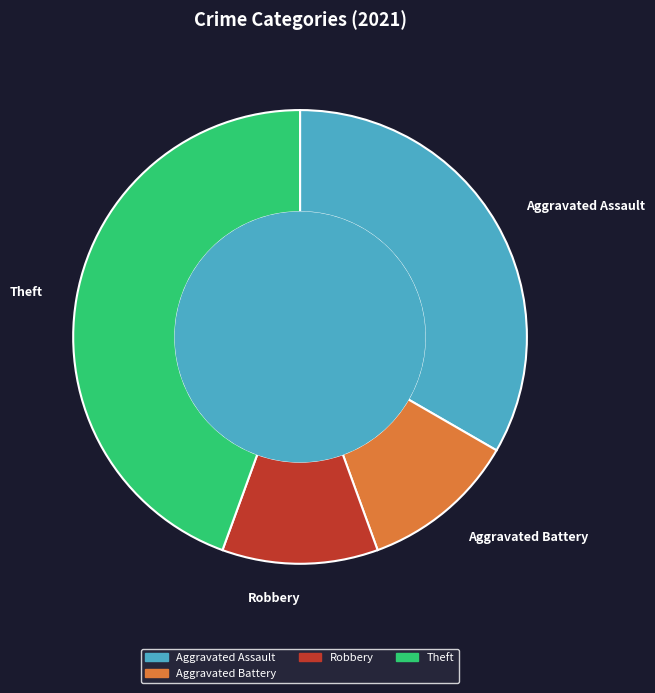

Is it true that Theft is 35% of the pie?

False